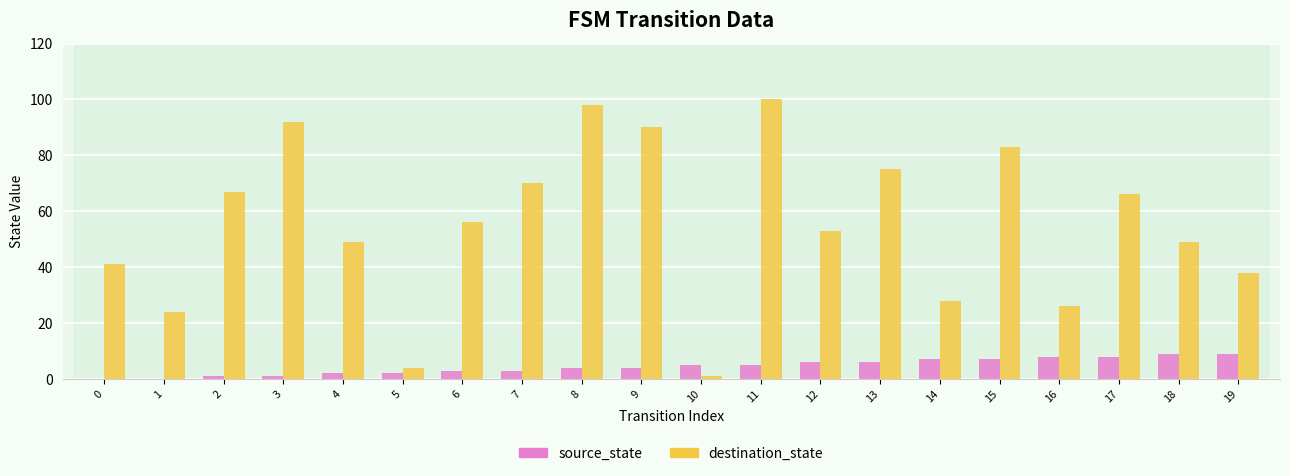

Reading left to right, list all the values displayed in this chart.

source_state: 0	0	1	1	2	2	3	3	4	4	5	5	6	6	7	7	8	8	9	9
destination_state: 41	24	67	92	49	4	56	70	98	90	1	100	53	75	28	83	26	66	49	38